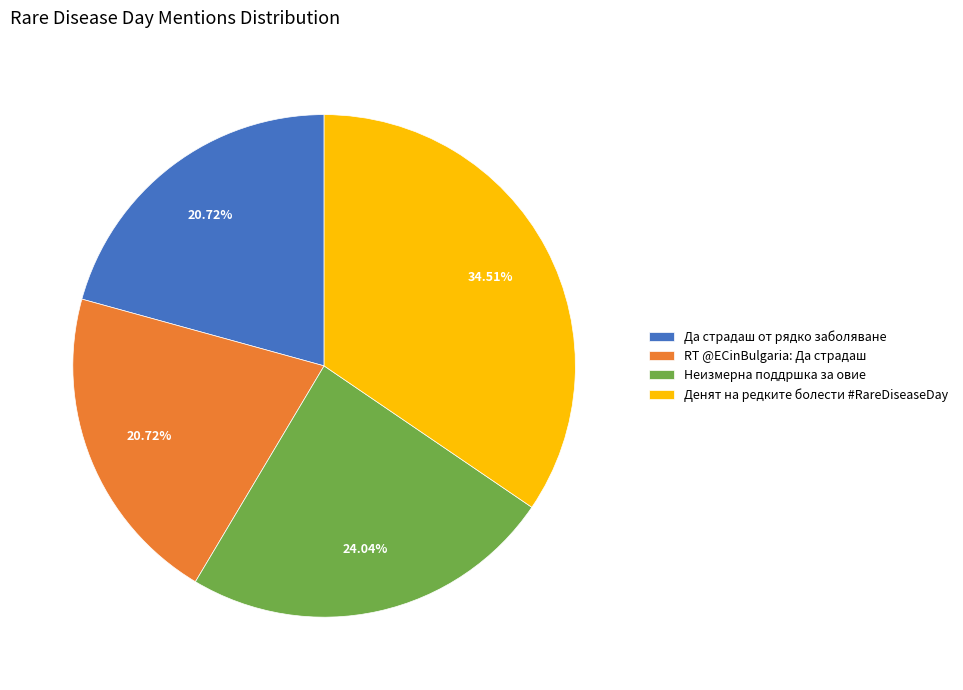

To the nearest percent, what portion does RT @ECinBulgaria: Да страдаш represent?

21%